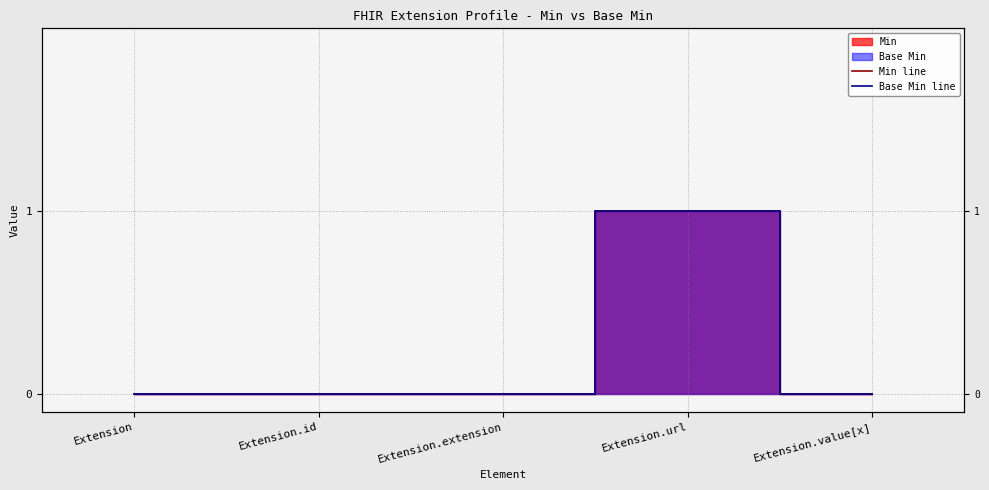

Reading right to left, extract all data points from this chart.

Min line: 0	1	0	0	0
Base Min line: 0	1	0	0	0